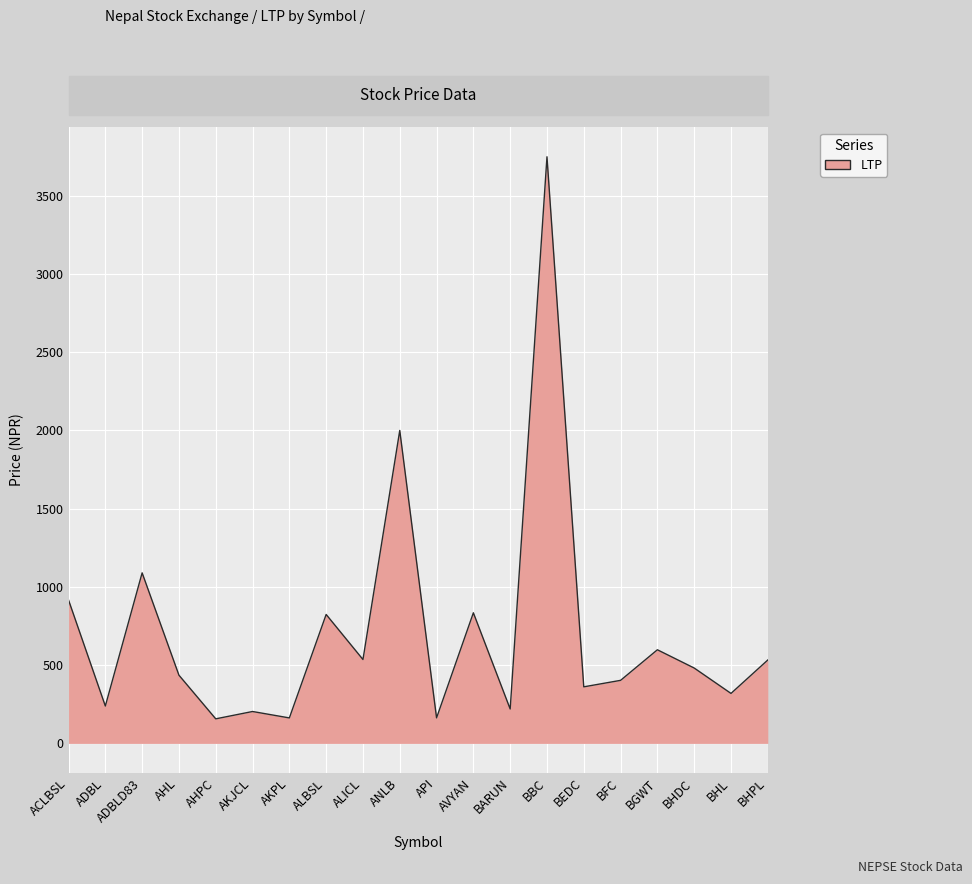

What is the change in value from ALBSL to BEDC?

-462.6